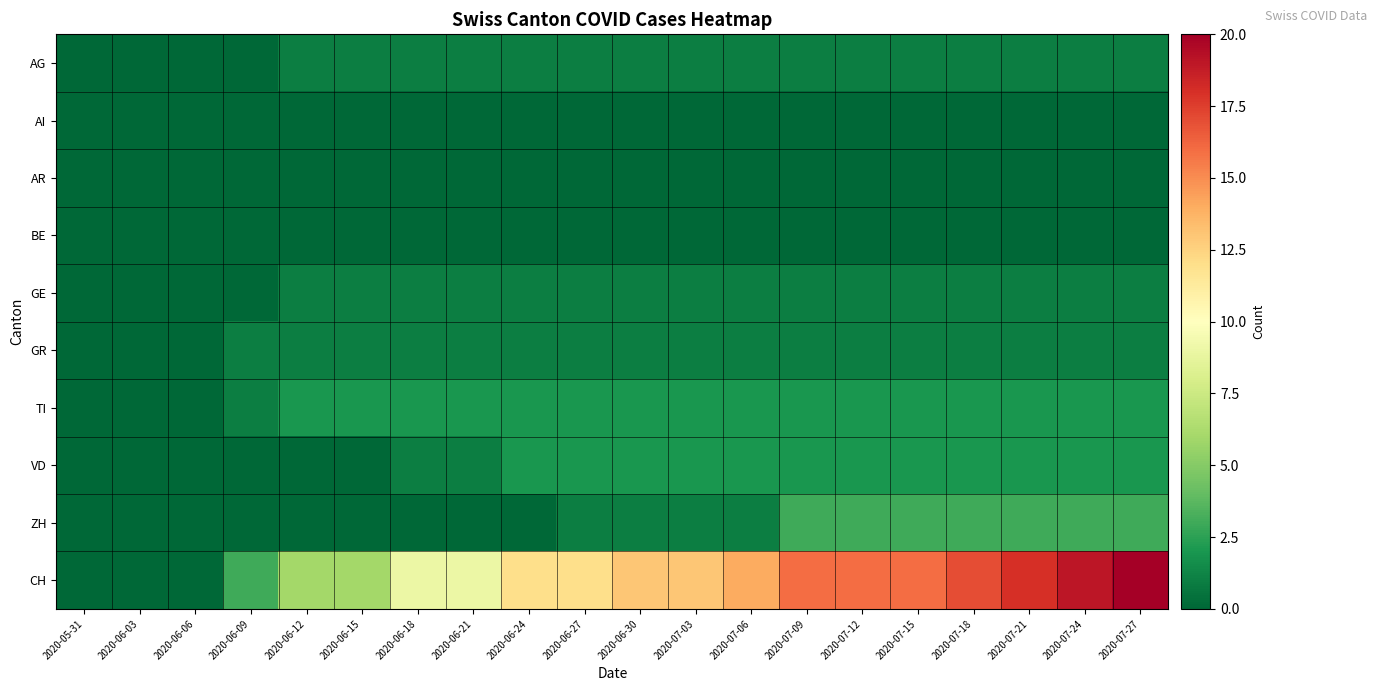

Reading left to right, transcribe all the data shown in this chart.

AG: 2020-05-31=0	2020-06-03=0	2020-06-06=0	2020-06-09=0	2020-06-12=1	2020-06-15=1	2020-06-18=1	2020-06-21=1	2020-06-24=1	2020-06-27=1	2020-06-30=1	2020-07-03=1	2020-07-06=1	2020-07-09=1	2020-07-12=1	2020-07-15=1	2020-07-18=1	2020-07-21=1	2020-07-24=1	2020-07-27=1
AI: 2020-05-31=0	2020-06-03=0	2020-06-06=0	2020-06-09=0	2020-06-12=0	2020-06-15=0	2020-06-18=0	2020-06-21=0	2020-06-24=0	2020-06-27=0	2020-06-30=0	2020-07-03=0	2020-07-06=0	2020-07-09=0	2020-07-12=0	2020-07-15=0	2020-07-18=0	2020-07-21=0	2020-07-24=0	2020-07-27=0
AR: 2020-05-31=0	2020-06-03=0	2020-06-06=0	2020-06-09=0	2020-06-12=0	2020-06-15=0	2020-06-18=0	2020-06-21=0	2020-06-24=0	2020-06-27=0	2020-06-30=0	2020-07-03=0	2020-07-06=0	2020-07-09=0	2020-07-12=0	2020-07-15=0	2020-07-18=0	2020-07-21=0	2020-07-24=0	2020-07-27=0
BE: 2020-05-31=0	2020-06-03=0	2020-06-06=0	2020-06-09=0	2020-06-12=0	2020-06-15=0	2020-06-18=0	2020-06-21=0	2020-06-24=0	2020-06-27=0	2020-06-30=0	2020-07-03=0	2020-07-06=0	2020-07-09=0	2020-07-12=0	2020-07-15=0	2020-07-18=0	2020-07-21=0	2020-07-24=0	2020-07-27=0
GE: 2020-05-31=0	2020-06-03=0	2020-06-06=0	2020-06-09=0	2020-06-12=1	2020-06-15=1	2020-06-18=1	2020-06-21=1	2020-06-24=1	2020-06-27=1	2020-06-30=1	2020-07-03=1	2020-07-06=1	2020-07-09=1	2020-07-12=1	2020-07-15=1	2020-07-18=1	2020-07-21=1	2020-07-24=1	2020-07-27=1
GR: 2020-05-31=0	2020-06-03=0	2020-06-06=0	2020-06-09=1	2020-06-12=1	2020-06-15=1	2020-06-18=1	2020-06-21=1	2020-06-24=1	2020-06-27=1	2020-06-30=1	2020-07-03=1	2020-07-06=1	2020-07-09=1	2020-07-12=1	2020-07-15=1	2020-07-18=1	2020-07-21=1	2020-07-24=1	2020-07-27=1
TI: 2020-05-31=0	2020-06-03=0	2020-06-06=0	2020-06-09=1	2020-06-12=2	2020-06-15=2	2020-06-18=2	2020-06-21=2	2020-06-24=2	2020-06-27=2	2020-06-30=2	2020-07-03=2	2020-07-06=2	2020-07-09=2	2020-07-12=2	2020-07-15=2	2020-07-18=2	2020-07-21=2	2020-07-24=2	2020-07-27=2
VD: 2020-05-31=0	2020-06-03=0	2020-06-06=0	2020-06-09=0	2020-06-12=0	2020-06-15=0	2020-06-18=1	2020-06-21=1	2020-06-24=2	2020-06-27=2	2020-06-30=2	2020-07-03=2	2020-07-06=2	2020-07-09=2	2020-07-12=2	2020-07-15=2	2020-07-18=2	2020-07-21=2	2020-07-24=2	2020-07-27=2
ZH: 2020-05-31=0	2020-06-03=0	2020-06-06=0	2020-06-09=0	2020-06-12=0	2020-06-15=0	2020-06-18=0	2020-06-21=0	2020-06-24=0	2020-06-27=1	2020-06-30=1	2020-07-03=1	2020-07-06=1	2020-07-09=3	2020-07-12=3	2020-07-15=3	2020-07-18=3	2020-07-21=3	2020-07-24=3	2020-07-27=3
CH: 2020-05-31=0	2020-06-03=0	2020-06-06=0	2020-06-09=3	2020-06-12=6	2020-06-15=6	2020-06-18=9	2020-06-21=9	2020-06-24=12	2020-06-27=12	2020-06-30=13	2020-07-03=13	2020-07-06=14	2020-07-09=16	2020-07-12=16	2020-07-15=16	2020-07-18=17	2020-07-21=18	2020-07-24=19	2020-07-27=20